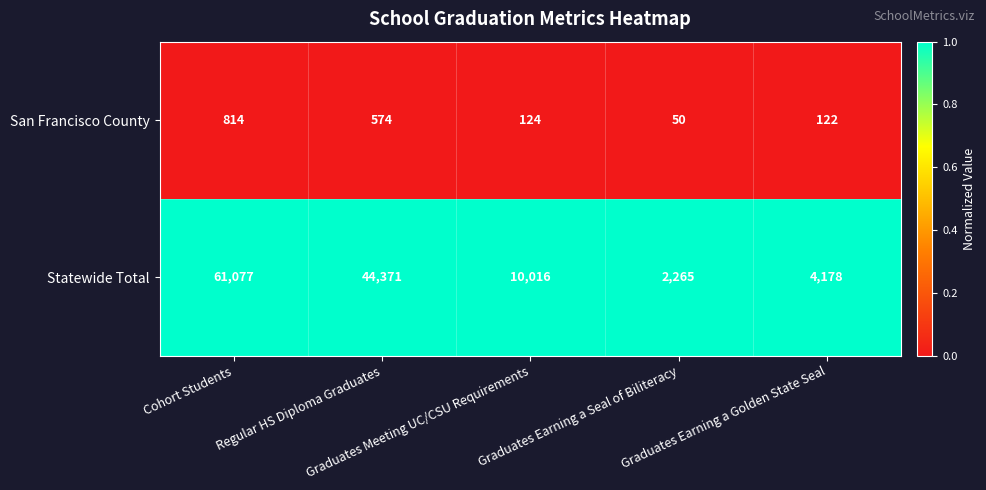

What is the spread (max minus min) of values at Regular HS Diploma Graduates?

43797